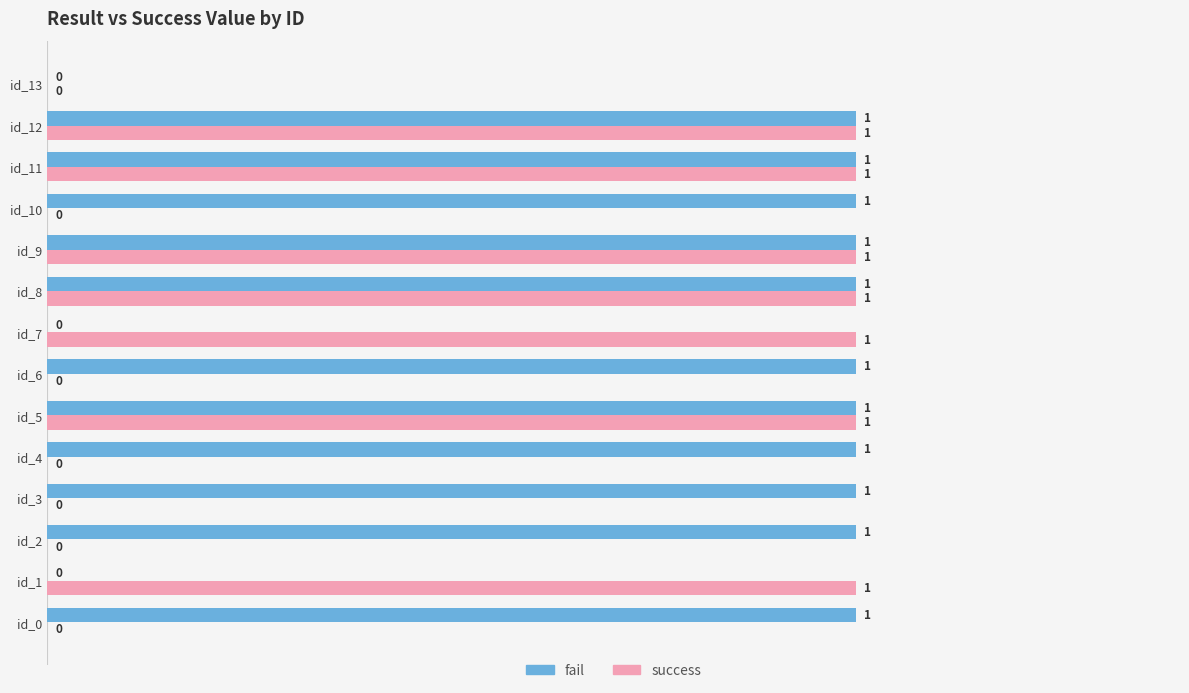

The success series shows 0 at id_3. True or false?

True